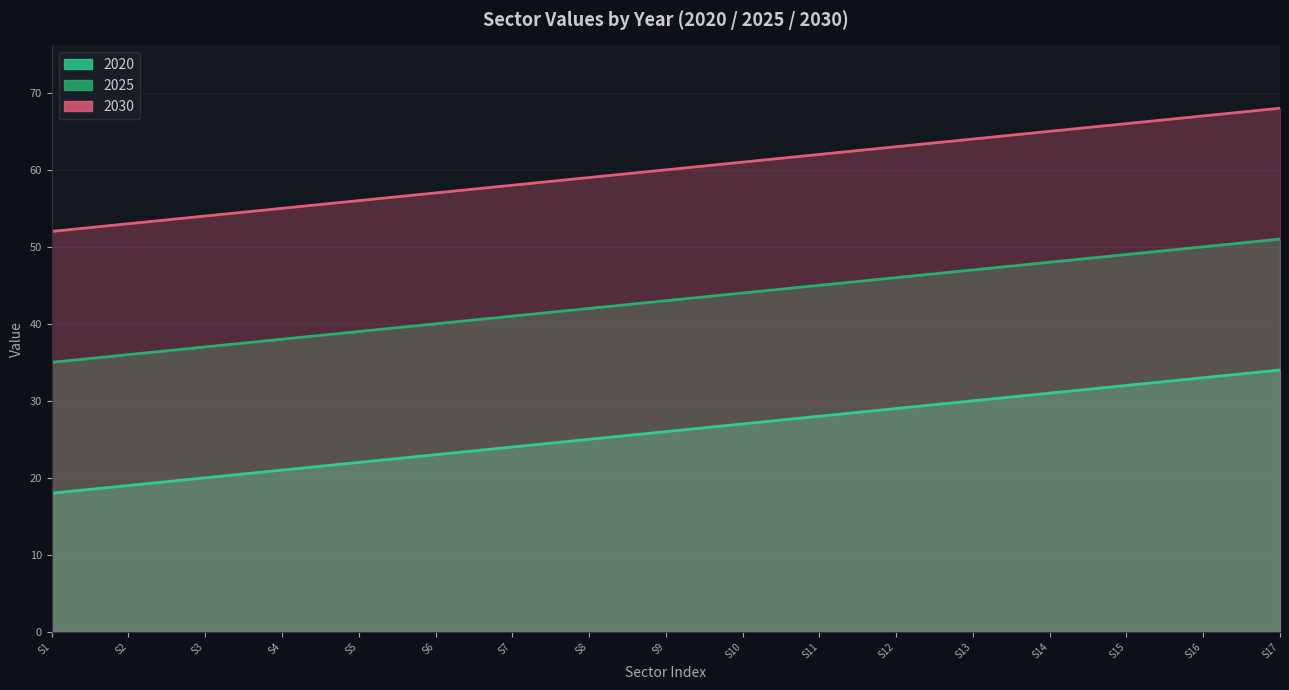

List the series in order of their overall mean, lowest first.

2020, 2025, 2030